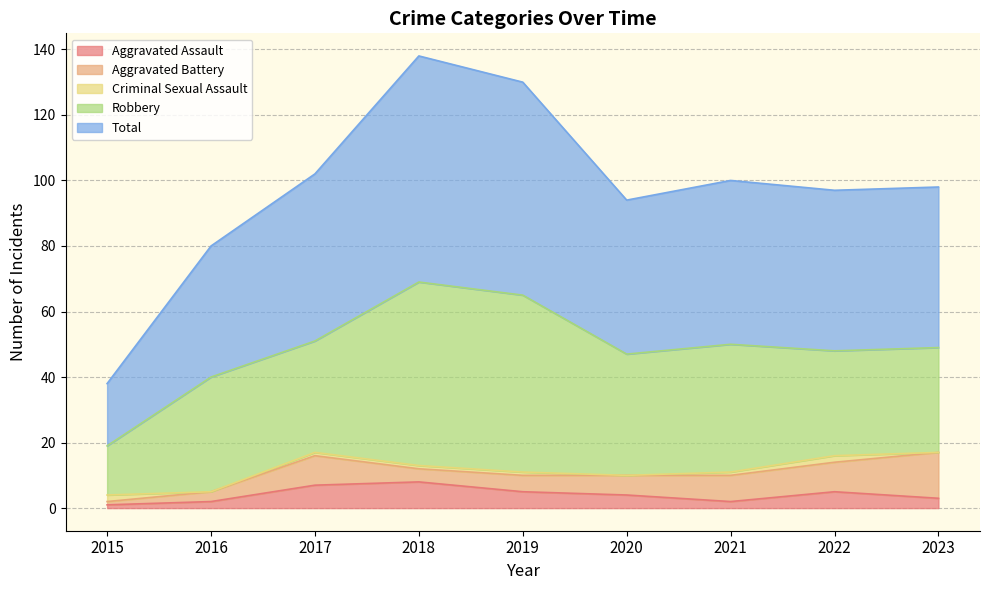

What are all the series names shown in the legend?

Aggravated Assault, Aggravated Battery, Criminal Sexual Assault, Robbery, Total